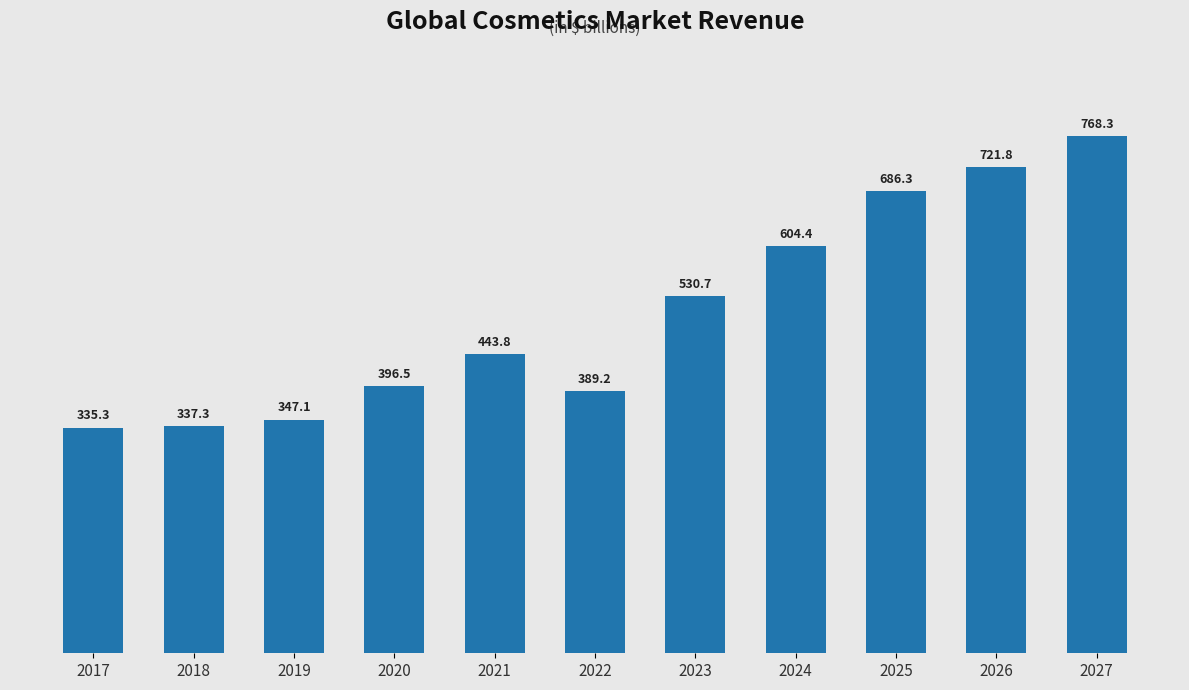

What is the ratio of the value at 2019 to the value at 2026?

0.5